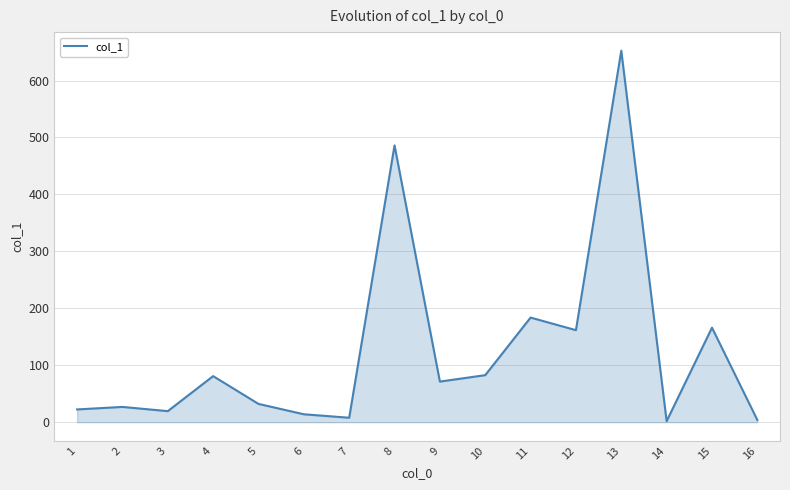

What is the approximate value at 3?

19.4